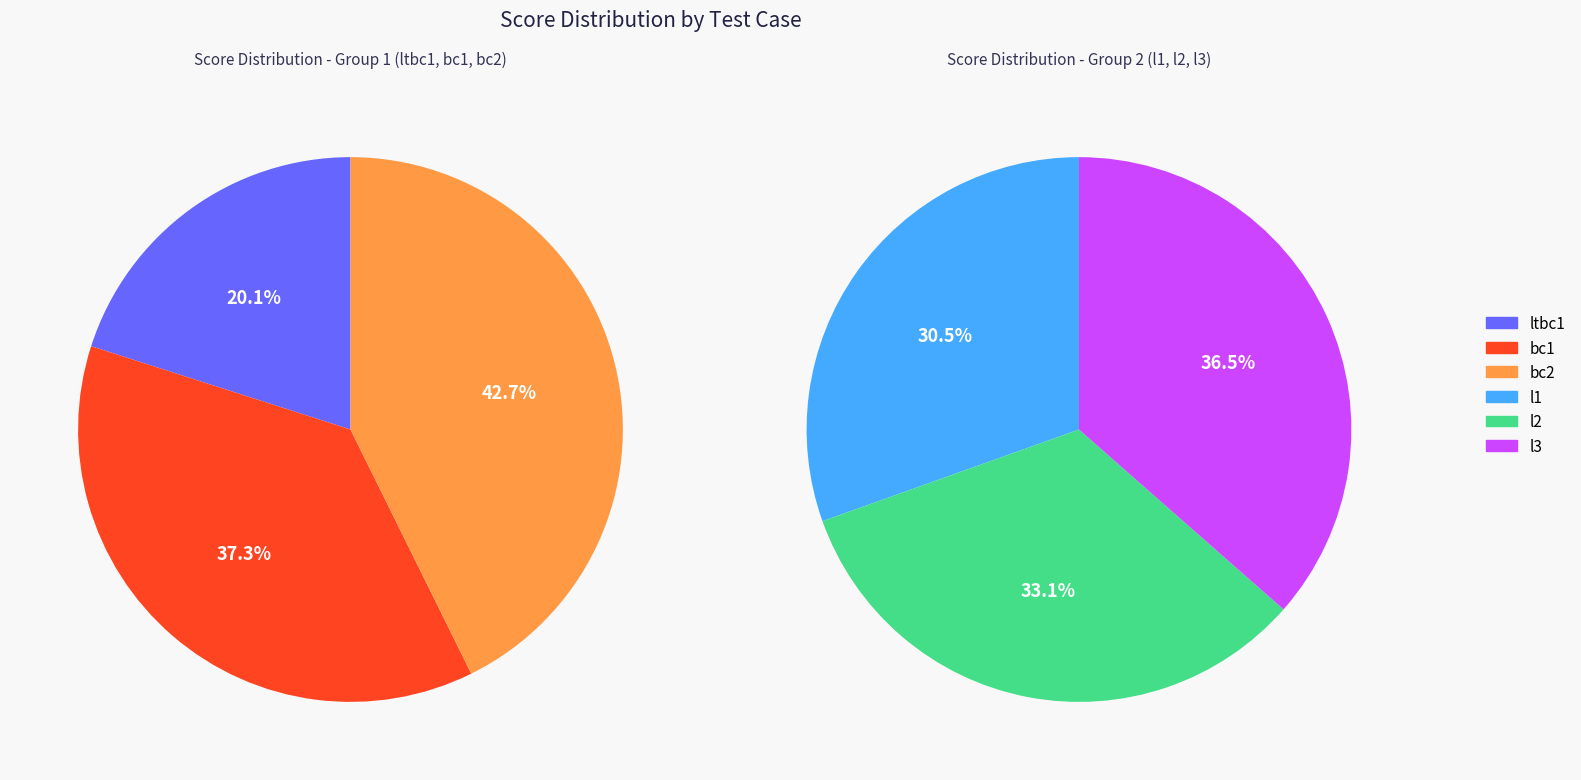

Does bc1 represent more than half of the total?

No